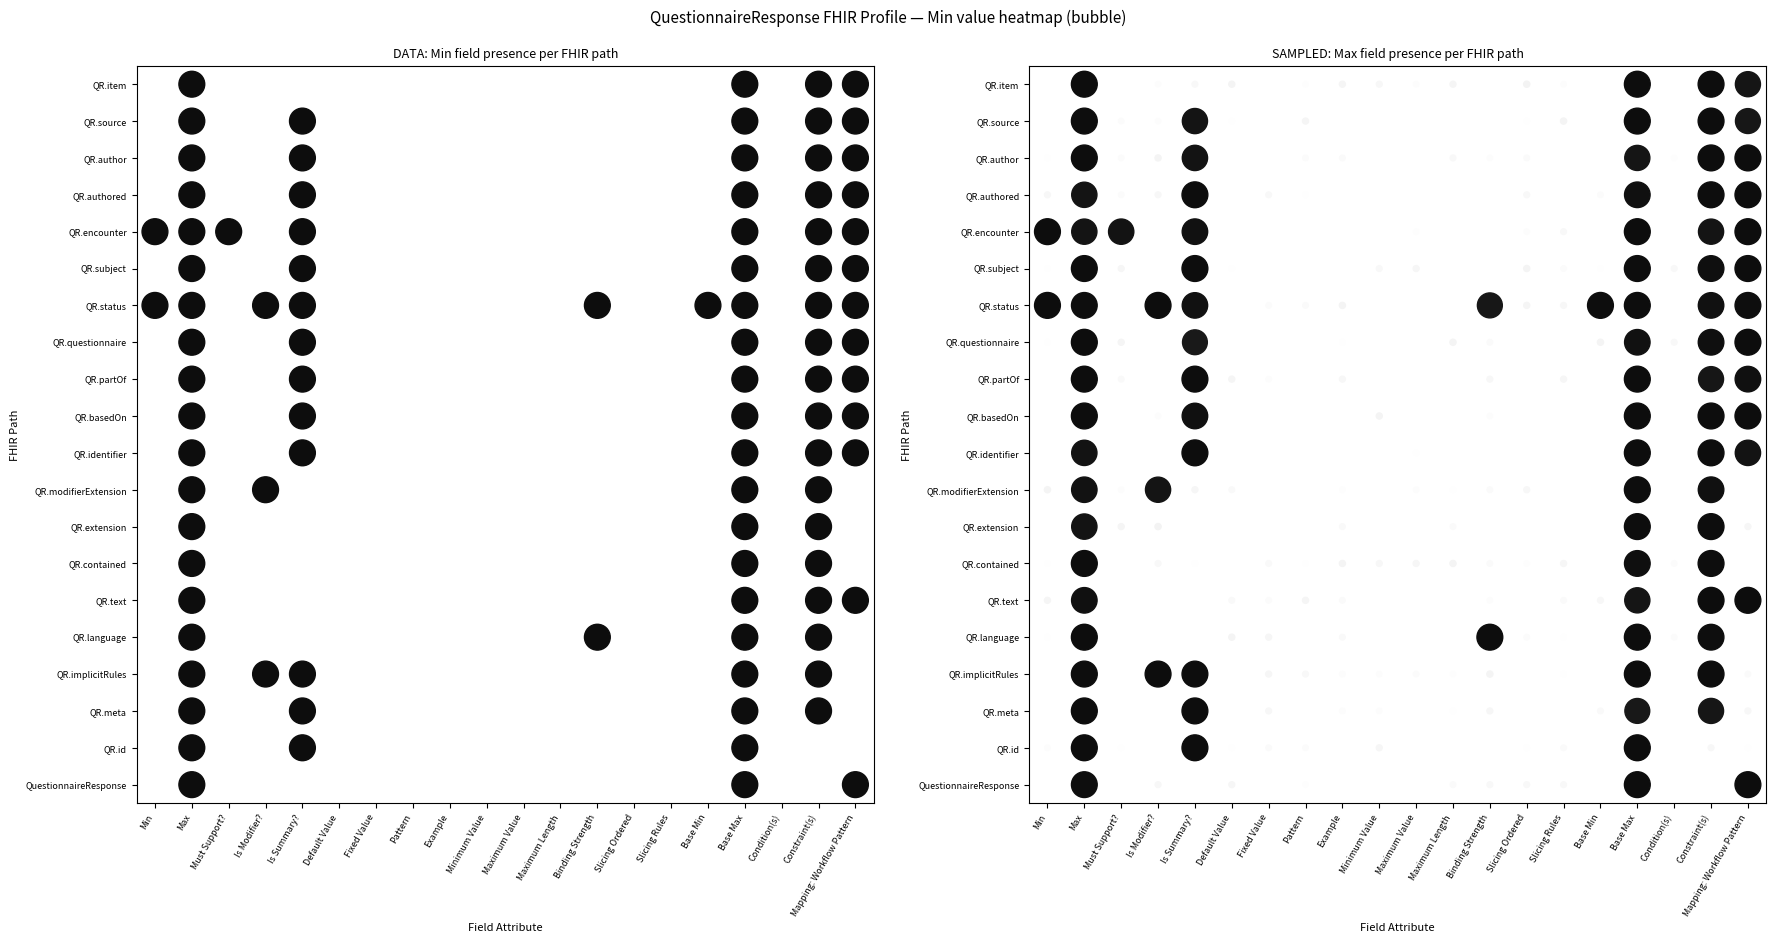

What is the spread (max minus min) of values at 8?

1